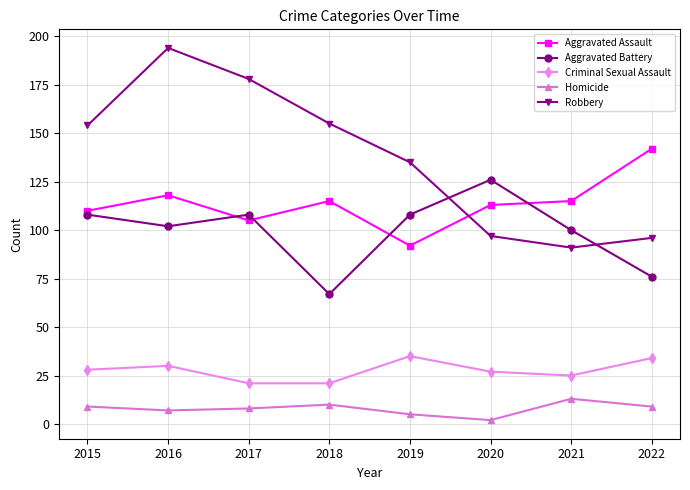

What is the sum of all Aggravated Assault values?

910